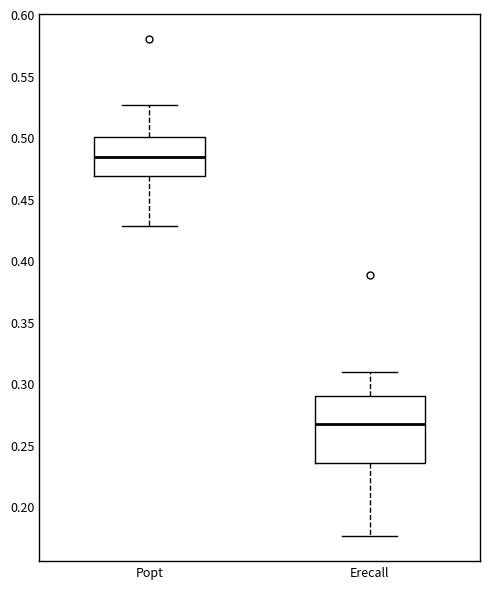

Reading left to right, read every box against the y-axis: the position of its median line, the range the box covers, and the ends of its whiskers. The values are not printed on the chart, so give them approximately, as read against the axis.

Popt: median 0.485, box 0.470 to 0.500, whiskers 0.430 to 0.525
Erecall: median 0.265, box 0.235 to 0.290, whiskers 0.175 to 0.310